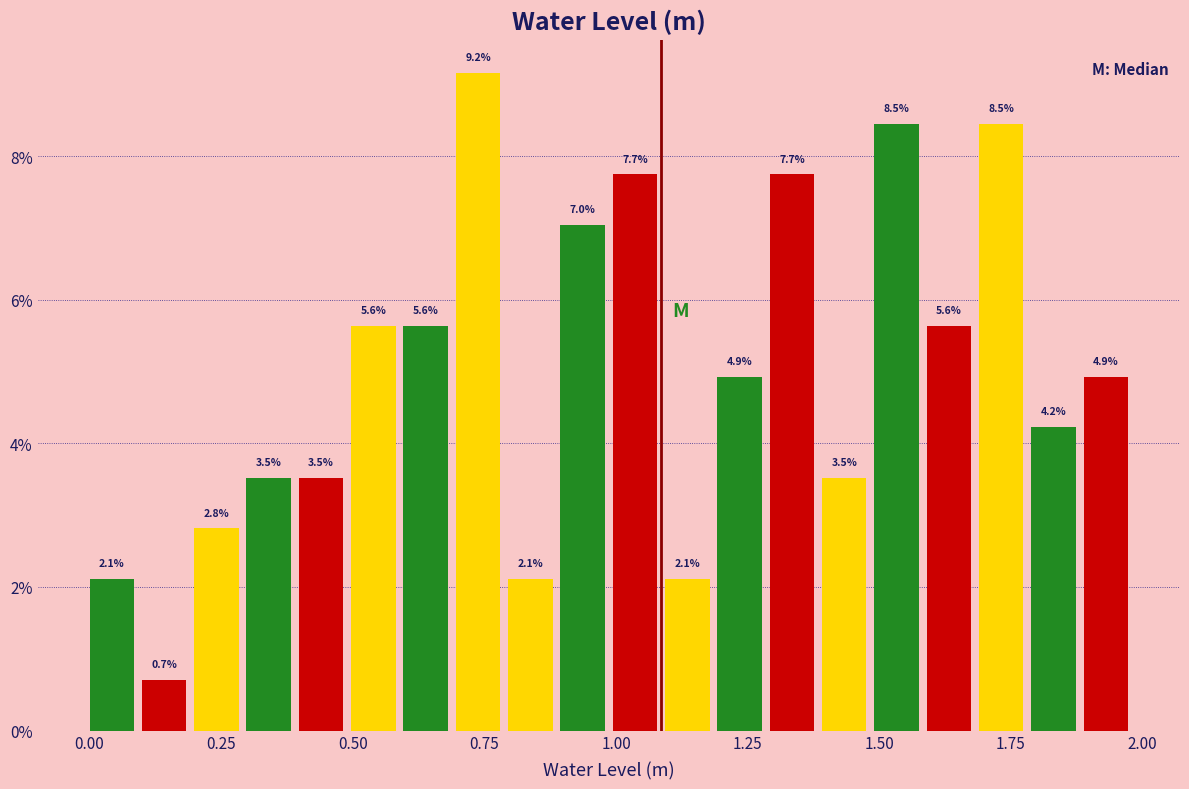

Read against the x-axis, roughly where is the centre of the tallest bar?

0.75